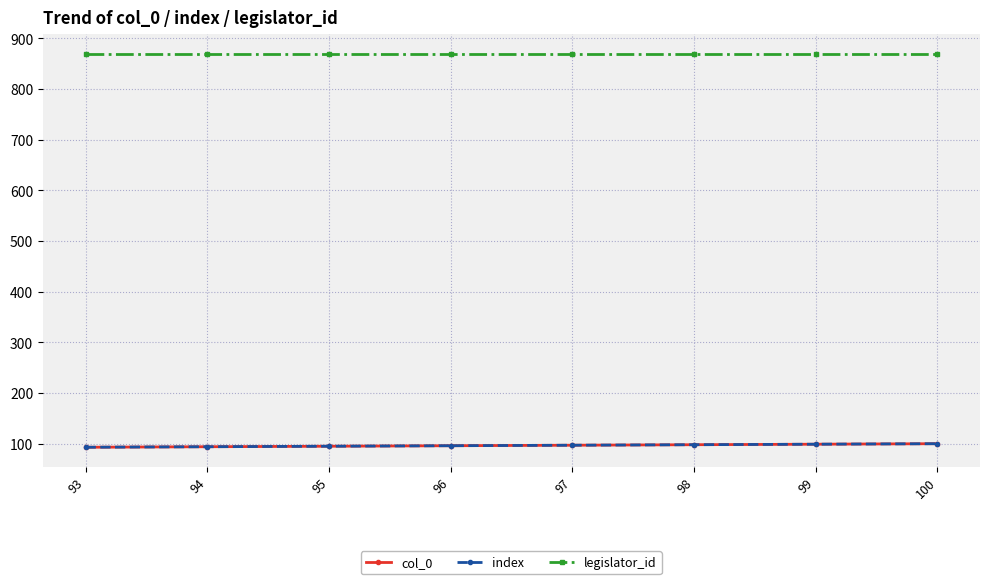

Which has a higher value, 95 or 96?

96